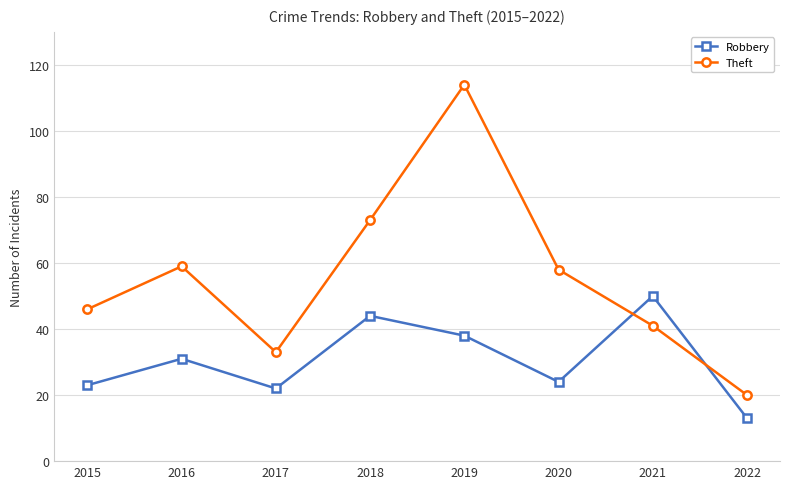

At which category is the sum across all series the highest?

2019